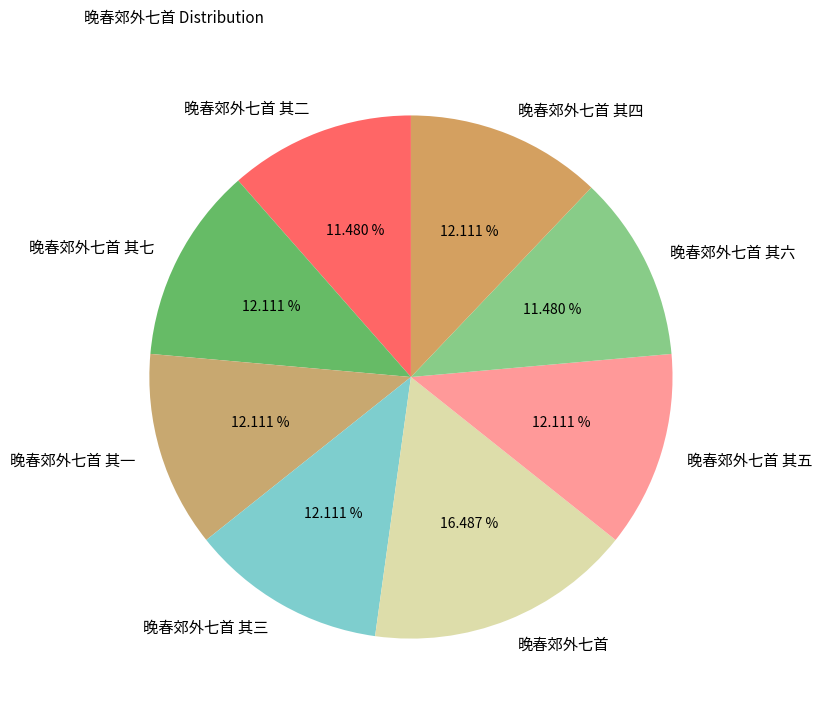

Is the sum of 晚春郊外七首 其一 and 晚春郊外七首 其四 greater than half?

No